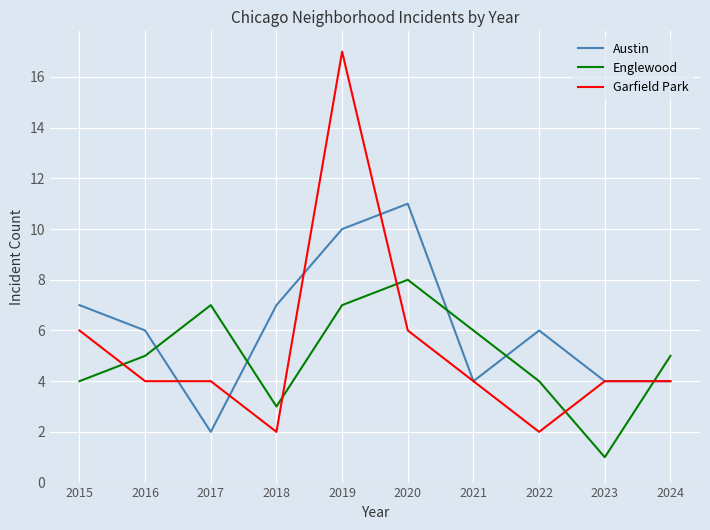

What is the smallest value displayed?

1